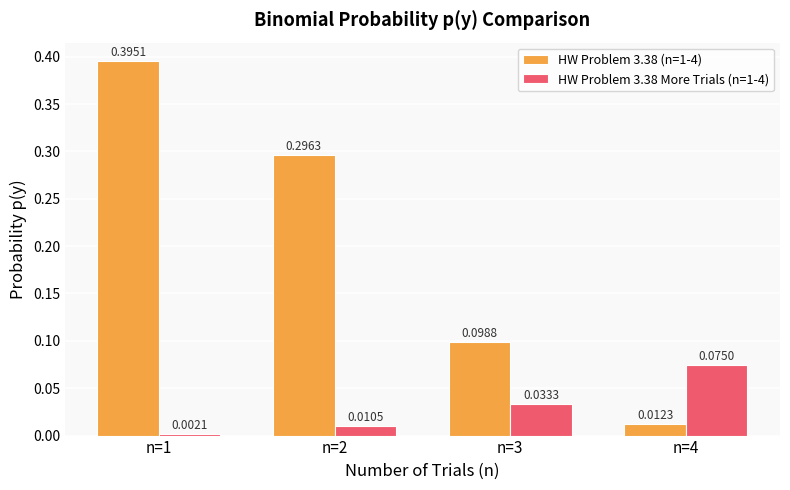

How many bars are there in each group?

2